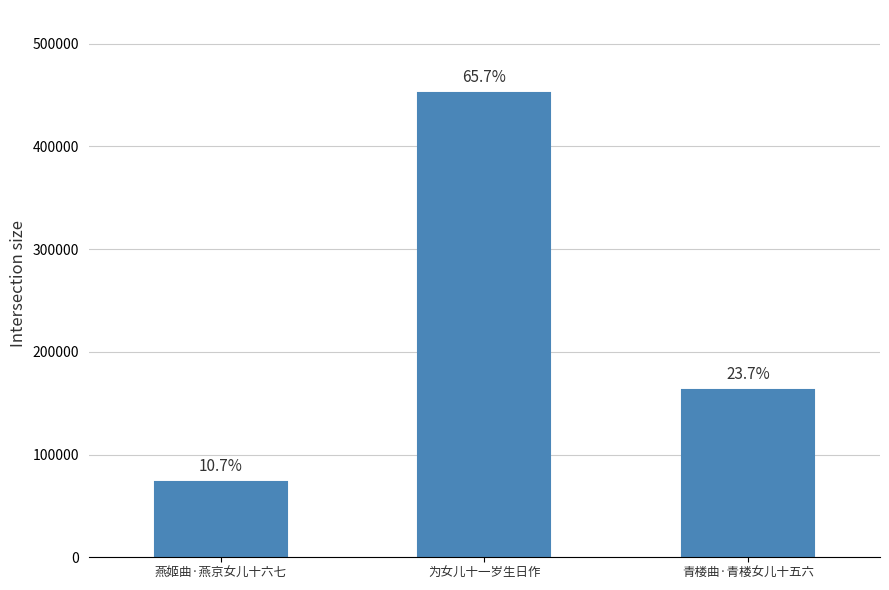

What is the change in value from 燕姬曲·燕京女儿十六七 to 为女儿十一岁生日作?

+378210